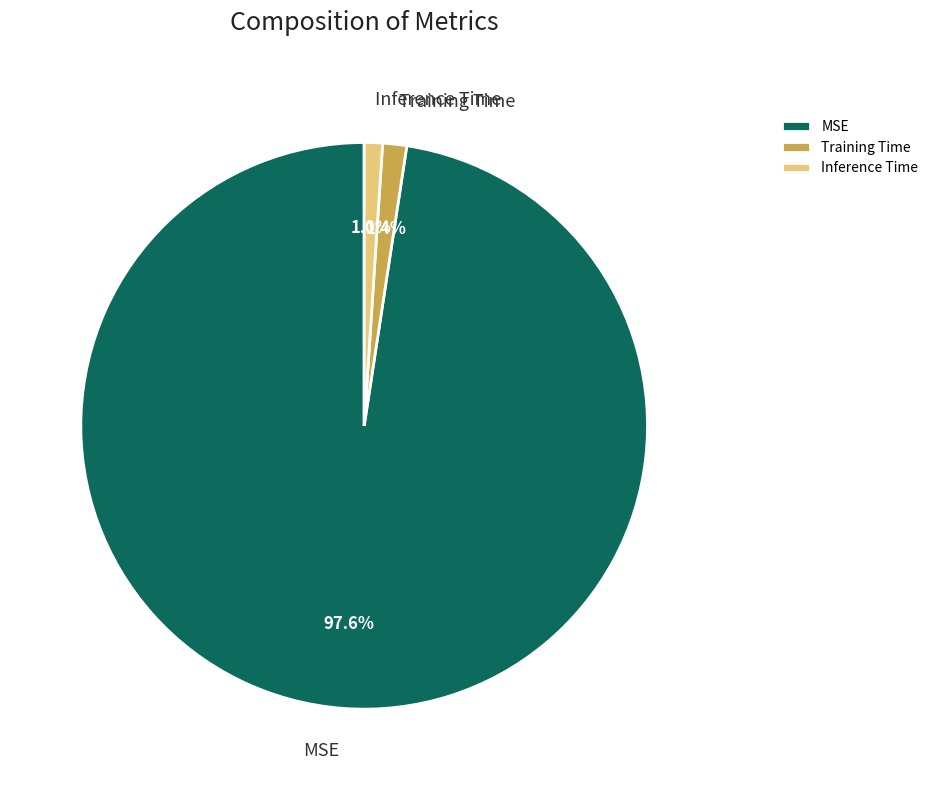

Is there a majority slice in this chart?

Yes